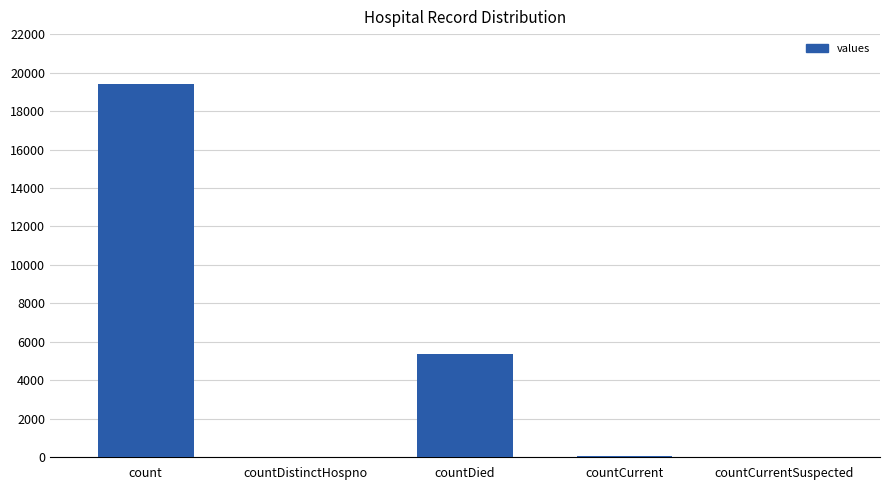

What is the change in value from count to countCurrentSuspected?

-19420